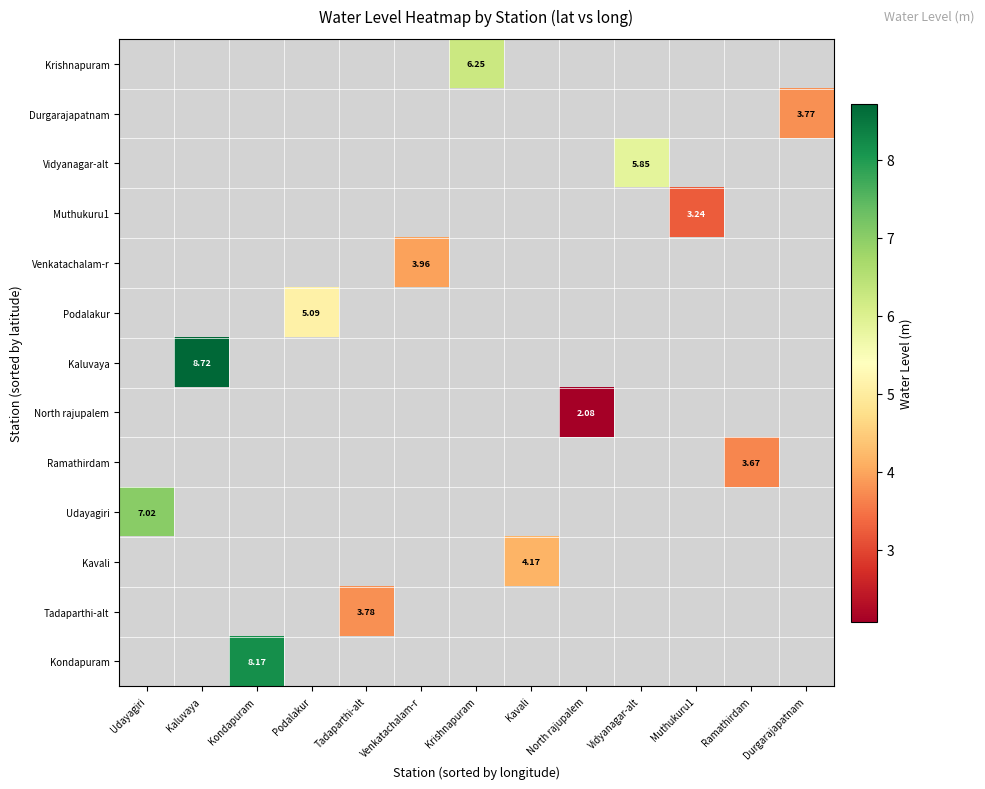

At Venkatachalam-r, list the series in order from smallest to largest.

Krishnapuram, Durgarajapatnam, Vidyanagar-alt, Muthukuru1, Venkatachalam-r, Podalakur, Kaluvaya, North rajupalem, Ramathirdam, Udayagiri, Kavali, Tadaparthi-alt, Kondapuram